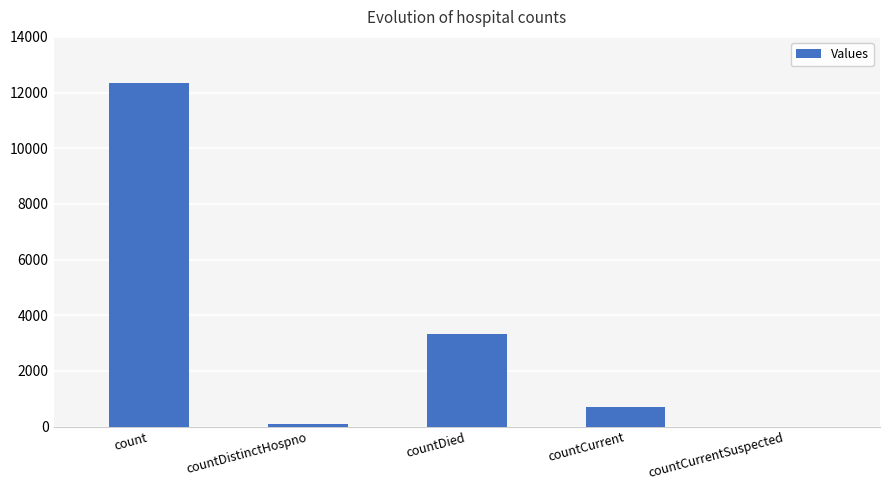

Is it true that the value at countDistinctHospno is 78?

True